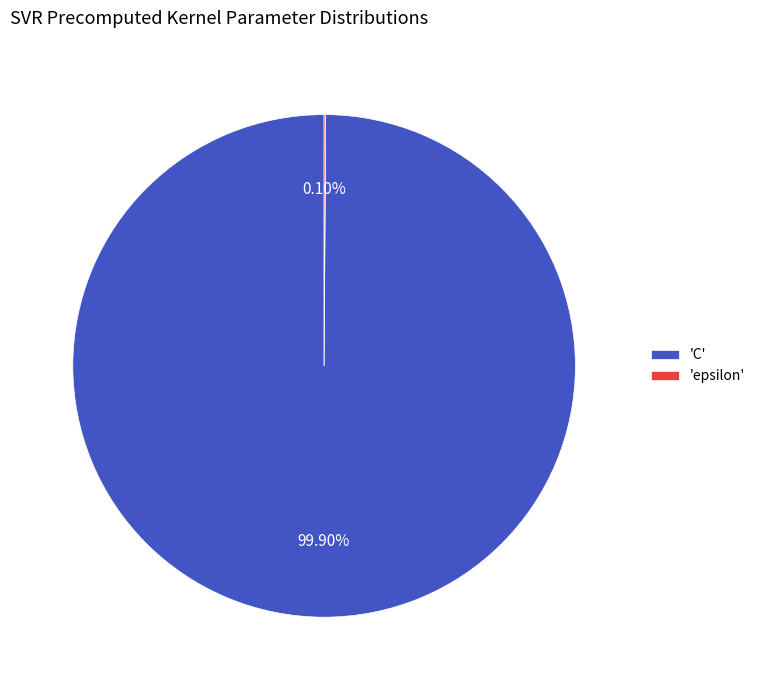

What is the largest slice in the pie chart?

'C'